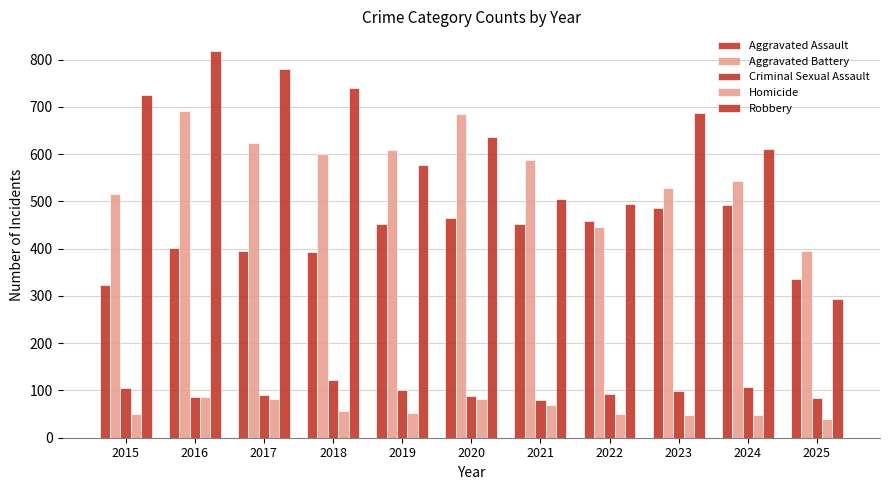

Reading left to right, extract all data points from this chart.

Aggravated Assault: 2015=323	2016=402	2017=396	2018=392	2019=452	2020=466	2021=452	2022=458	2023=486	2024=492	2025=336
Aggravated Battery: 2015=515	2016=691	2017=623	2018=600	2019=608	2020=686	2021=587	2022=446	2023=529	2024=543	2025=395
Criminal Sexual Assault: 2015=105	2016=87	2017=91	2018=123	2019=102	2020=89	2021=80	2022=93	2023=98	2024=107	2025=85
Homicide: 2015=50	2016=87	2017=82	2018=56	2019=53	2020=81	2021=69	2022=50	2023=48	2024=48	2025=40
Robbery: 2015=726	2016=819	2017=780	2018=741	2019=577	2020=637	2021=506	2022=495	2023=687	2024=610	2025=293